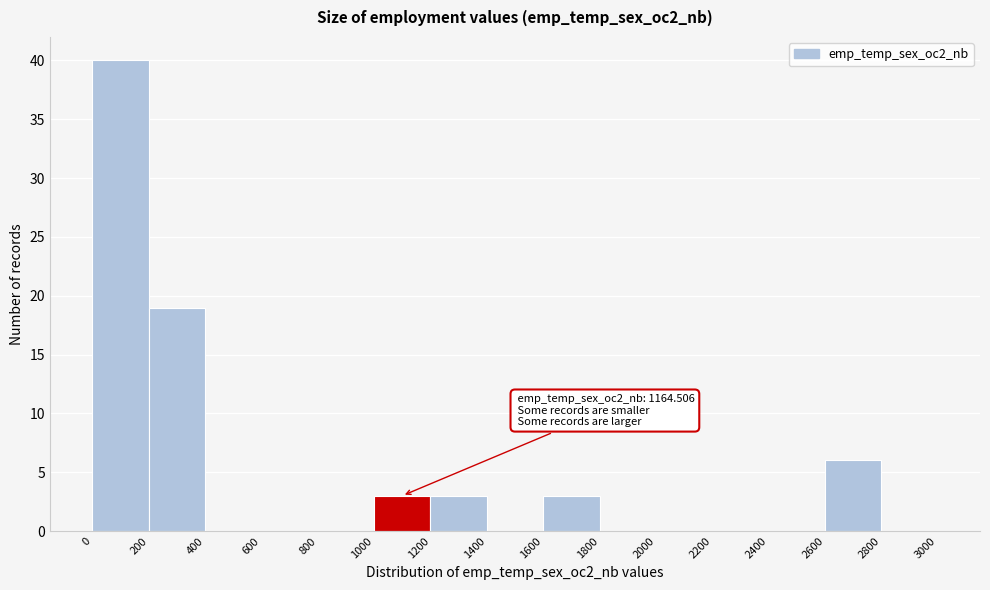

Which range on the x-axis has the tallest bar?

0 to 200